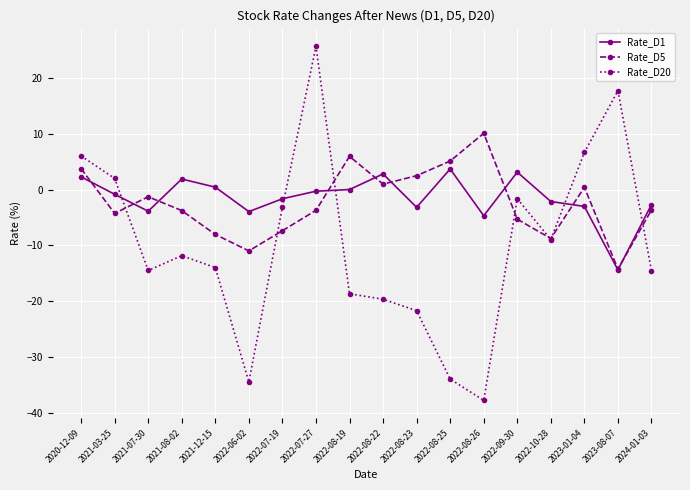

At which category does Rate_D1 reach its first local peak?

2021-08-02